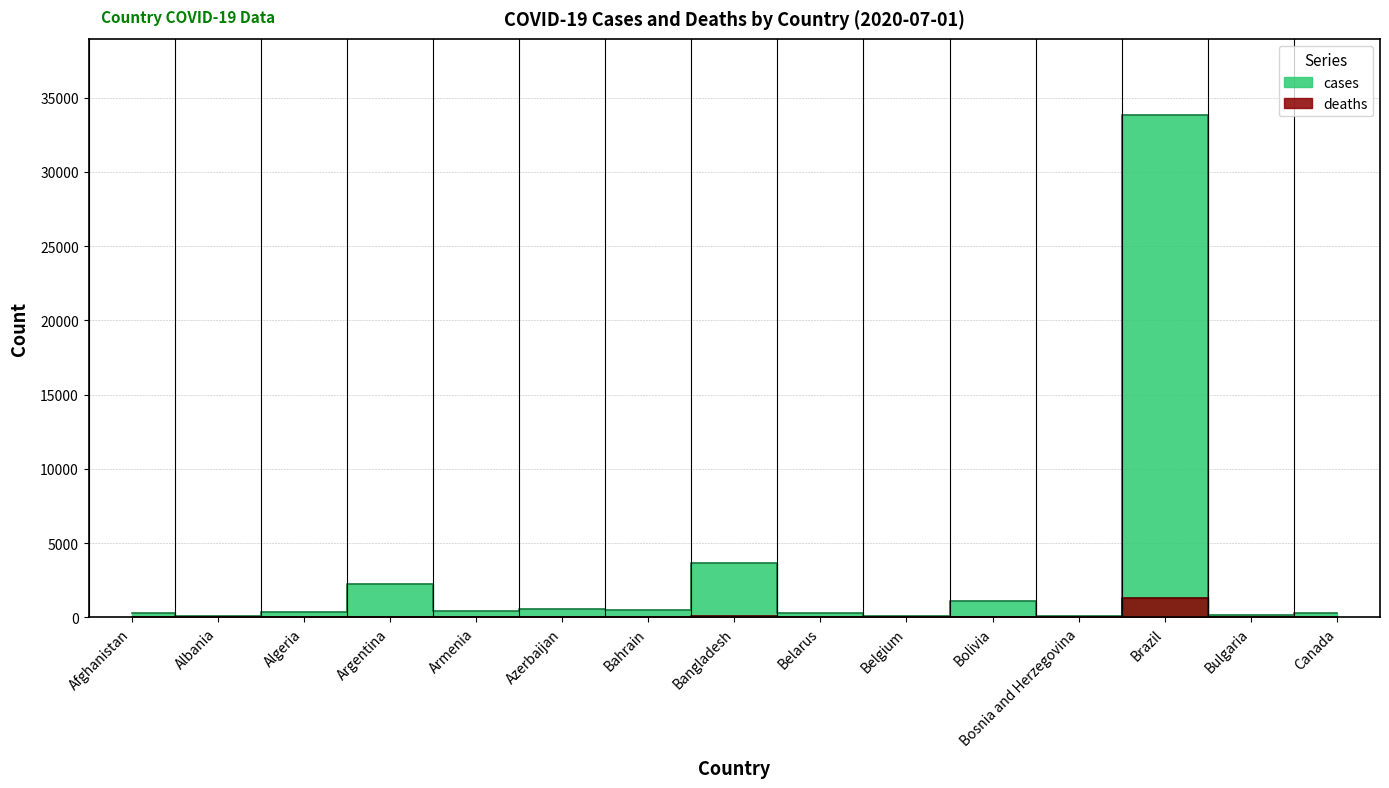

Does the chart display data point markers on the line(s)?

No